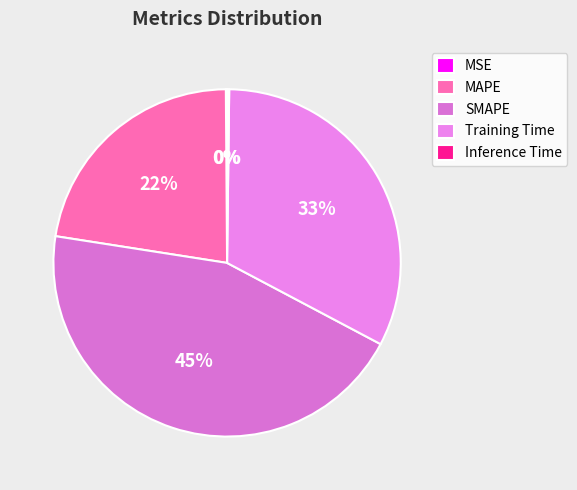

Do Training Time and SMAPE together represent more than half of the pie?

Yes